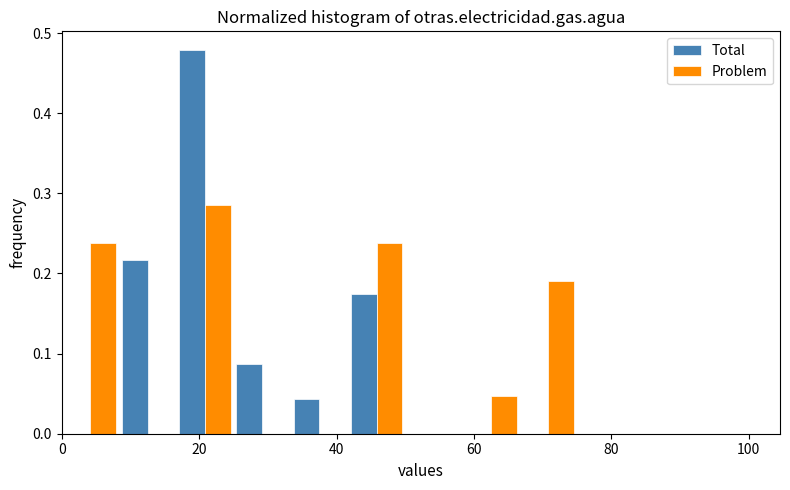

Reading left to right, list every range on the x-axis with the height of the bar of each series over it. Neither the bar edges nor the heights are printed on the chart, so give them approximately, as read against the axes.

0 to 8: Total=0	Problem=0.24
8 to 16: Total=0.22	Problem=0
16 to 26: Total=0.48	Problem=0.29
26 to 34: Total=0.09	Problem=0
34 to 42: Total=0.04	Problem=0
42 to 50: Total=0.17	Problem=0.24
50 to 58: Total=0	Problem=0
58 to 66: Total=0	Problem=0.05
66 to 76: Total=0	Problem=0.19
76 to 84: Total=0	Problem=0
84 to 92: Total=0	Problem=0
92 to 100: Total=0	Problem=0